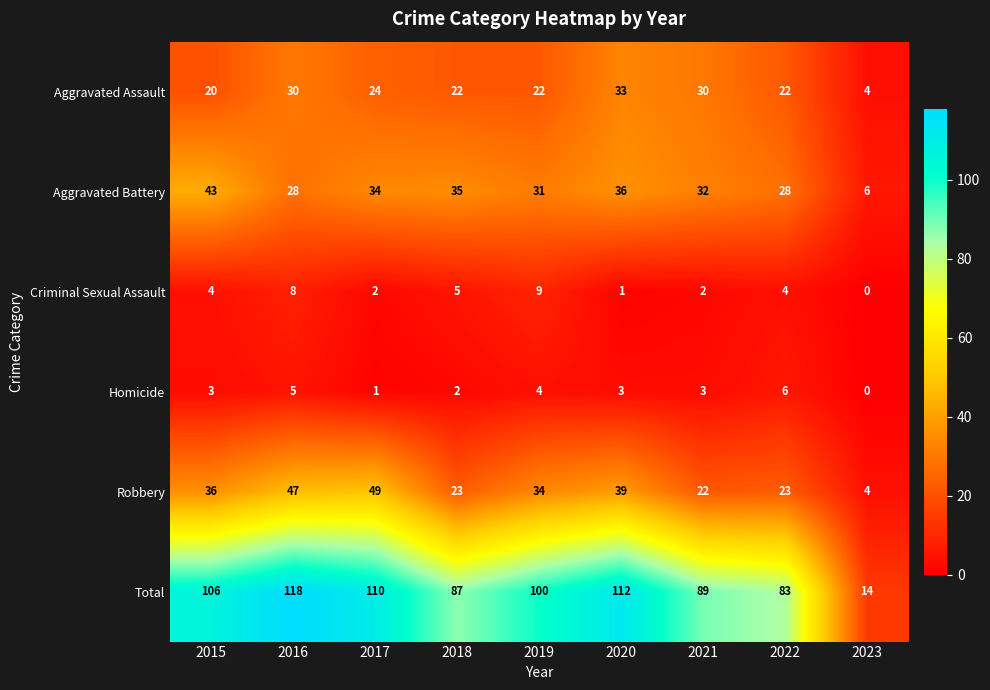

What is the average value of the Aggravated Assault series?

23